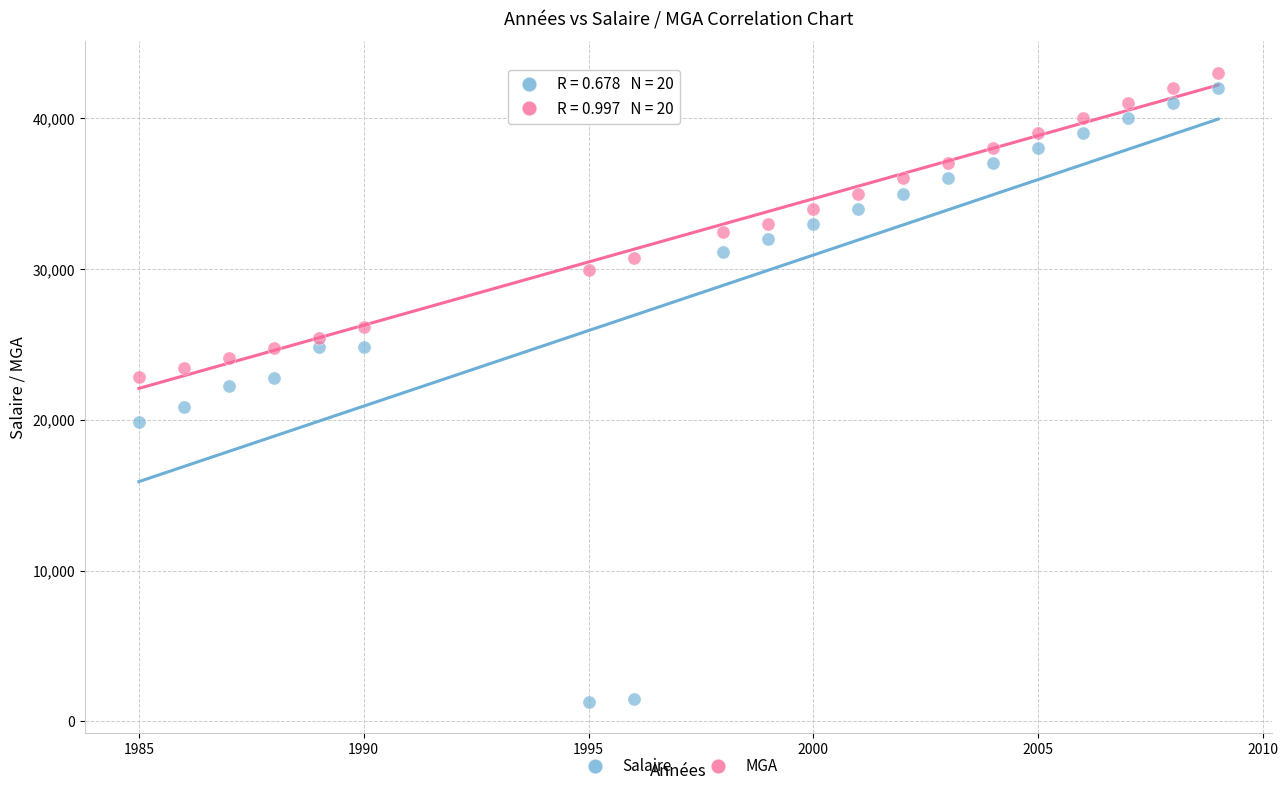

What are all the series names shown in the legend?

Salaire, MGA